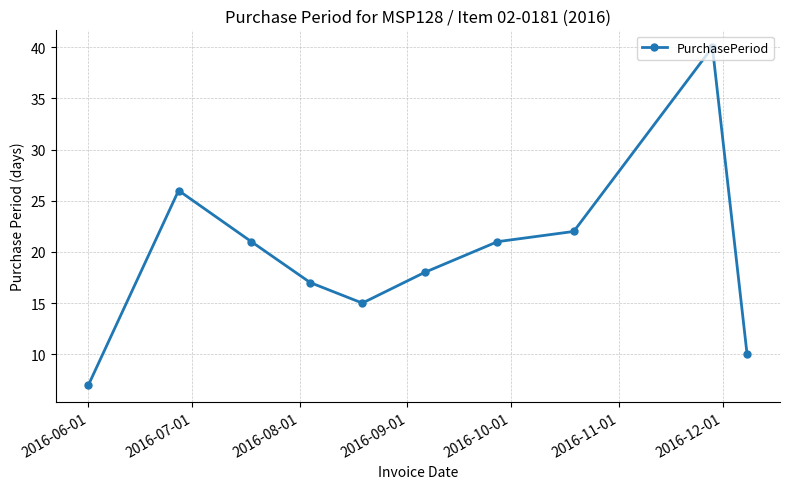

What is the difference between the second highest and second lowest values?

16